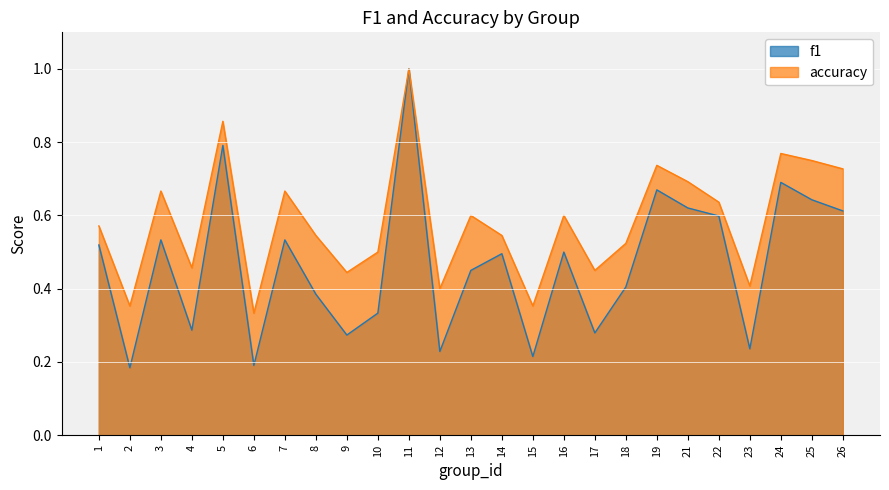

Rank the series at 7 from highest to lowest value.

accuracy, f1